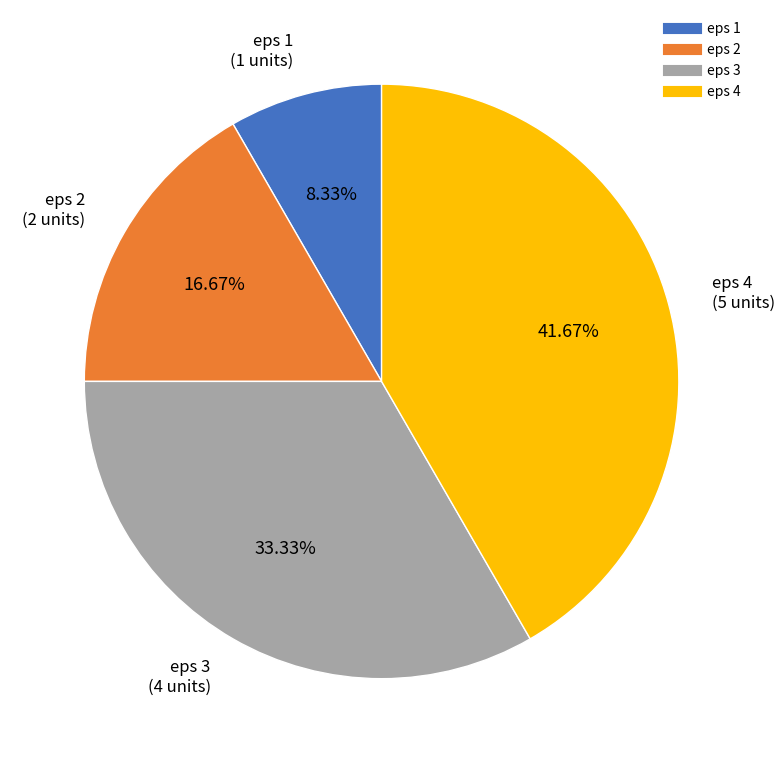

Rank the categories by value from lowest to highest.

eps 1, eps 2, eps 3, eps 4